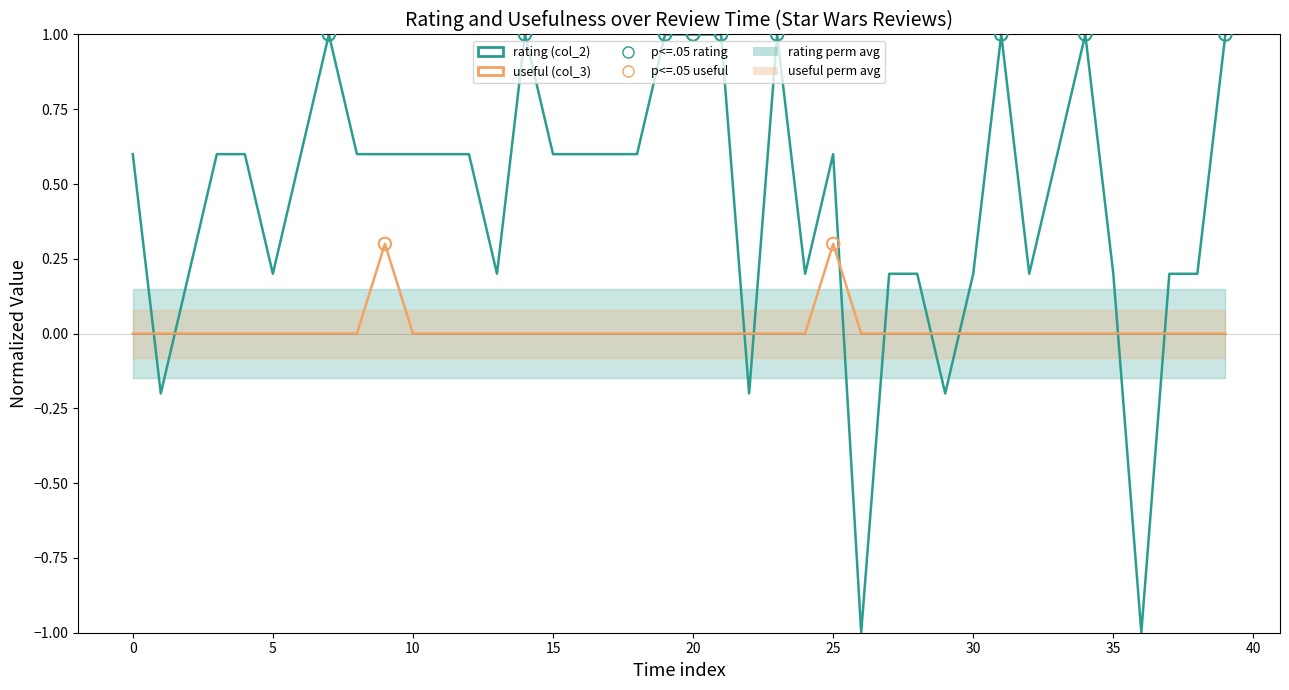

Which series has the largest total across all categories?

rating (col_2)